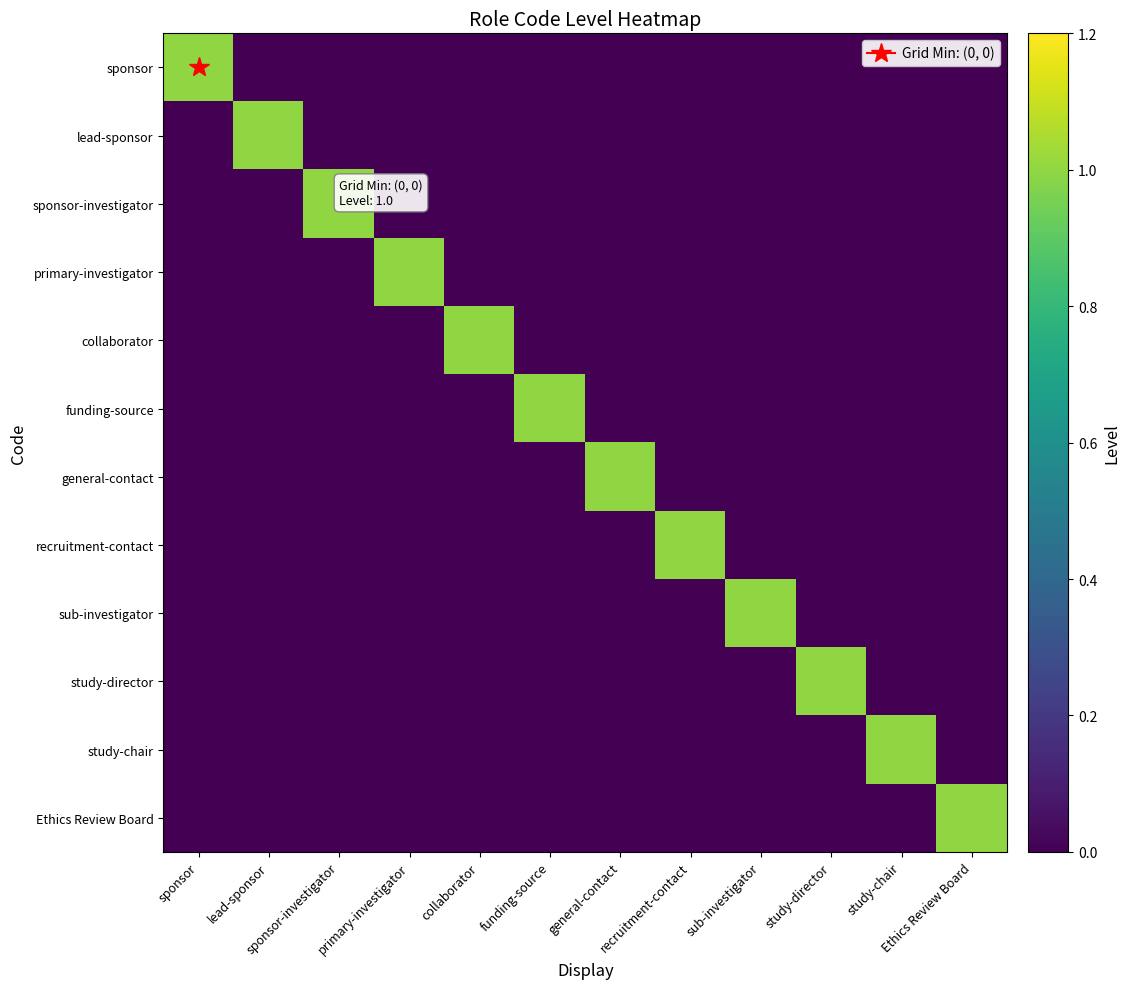

Which series changed the most between primary-investigator and Ethics Review Board?

primary-investigator